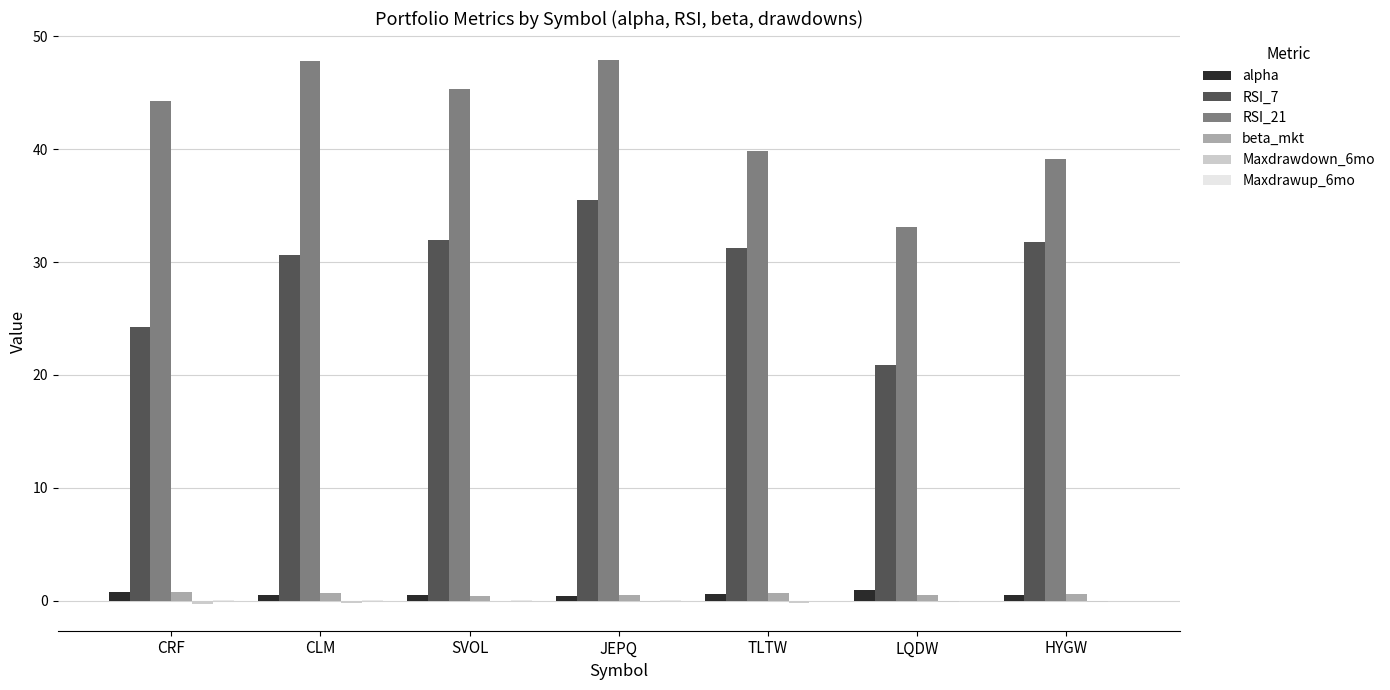

What is the greatest value displayed?

47.9